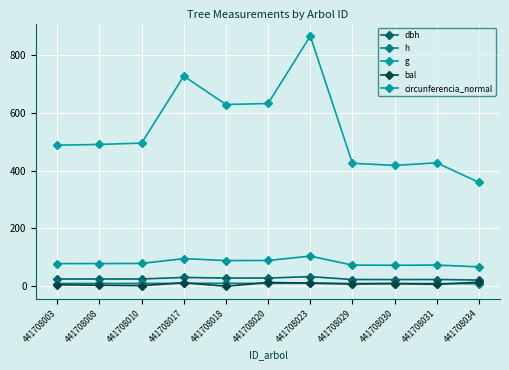

How many data points in g are less than 490?

5